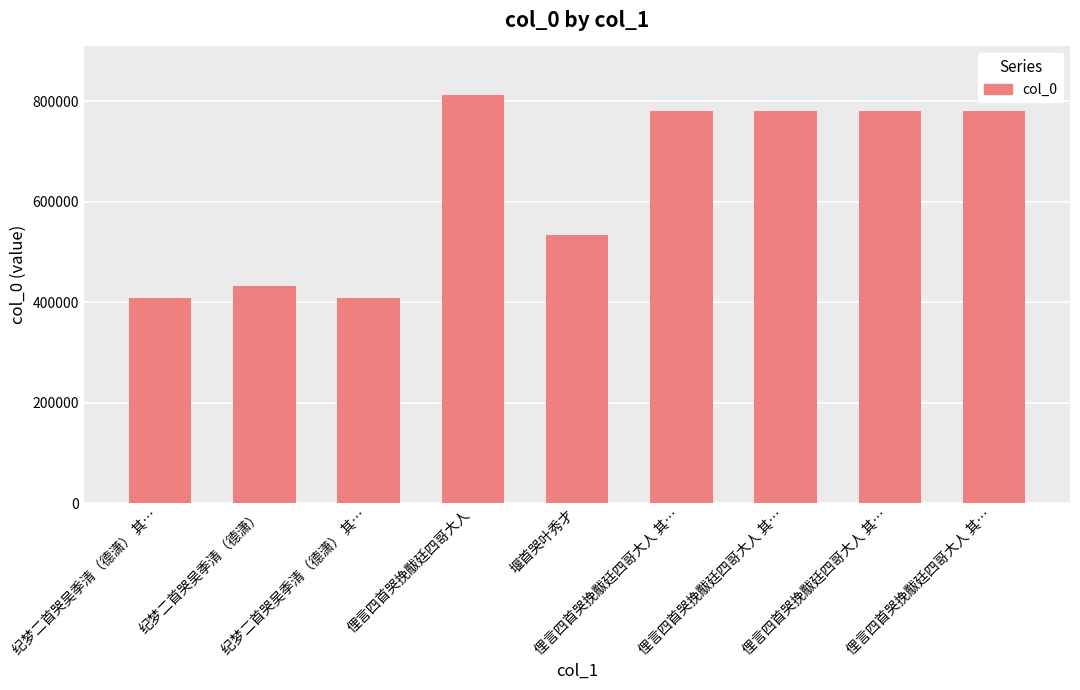

What is the change in value from 纪梦二首哭吴季清（德潇） 其… to 俚言四首哭挽黻廷四哥大人 其…?

+372519